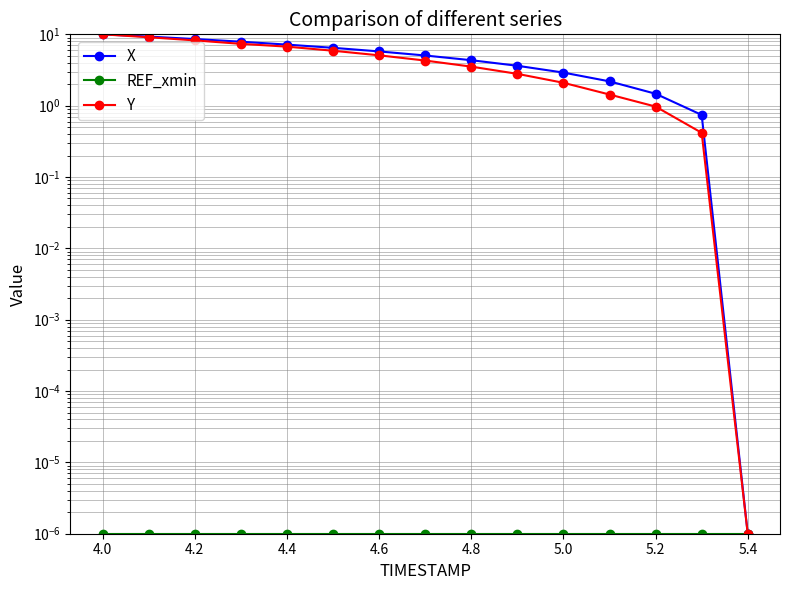

What is the value of the Y point at the 5th from the left?

6.7